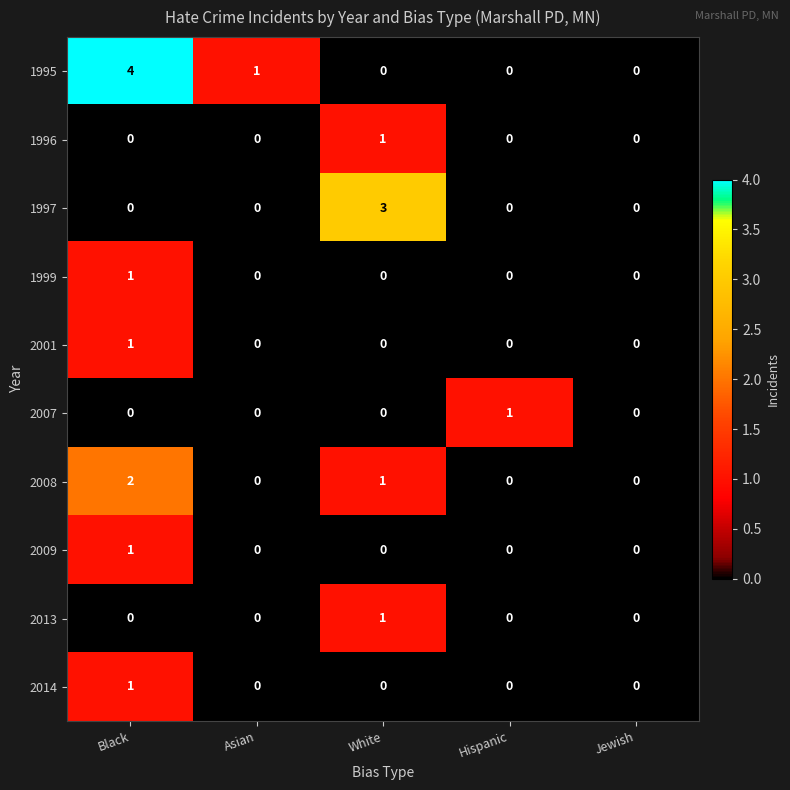

Is it true that 2014 equals 1 at Black?

True